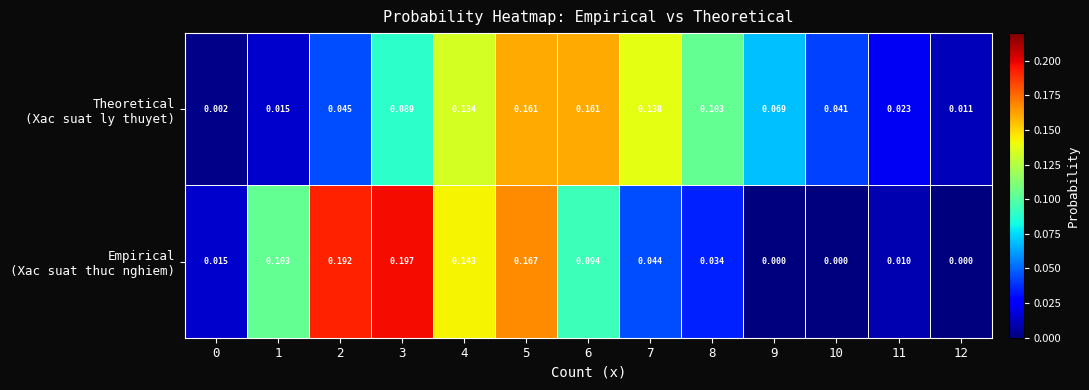

How many categories are shown in the chart?

13